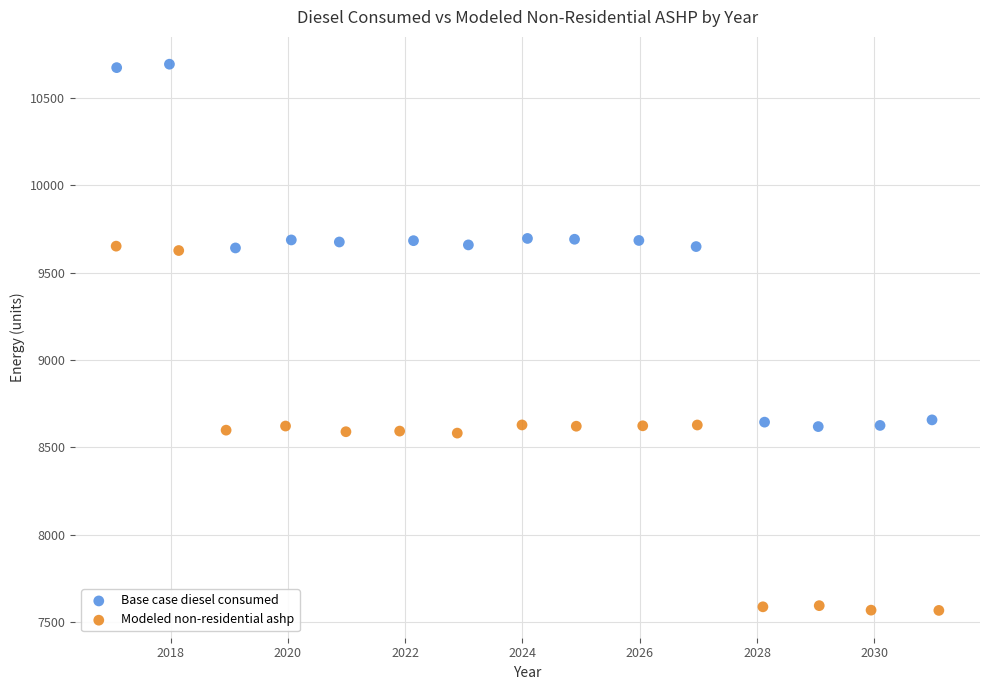

Which series contains the lowest Y value?

Modeled non-residential ashp